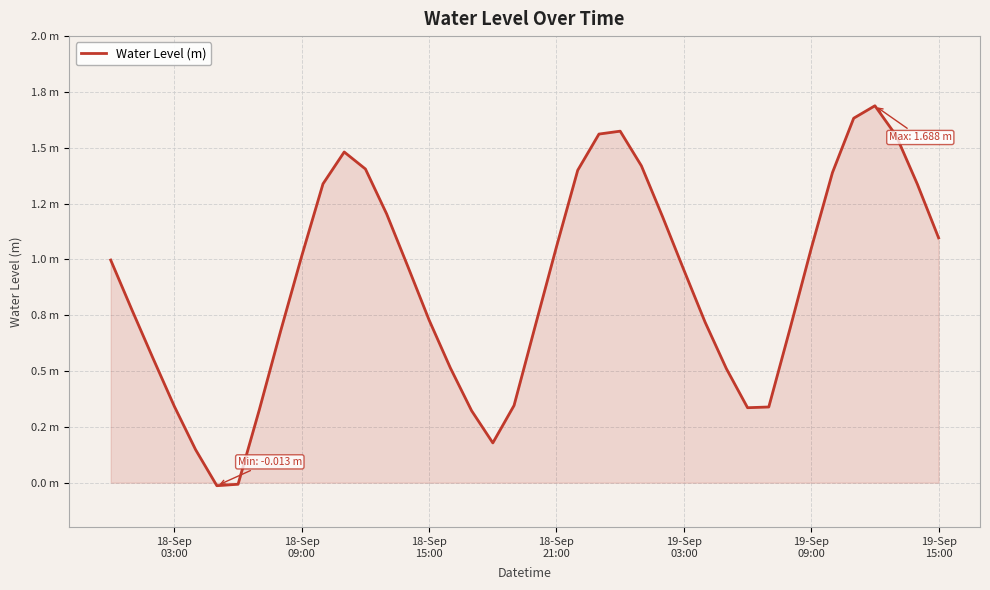

Does the chart have visible grid lines?

Yes